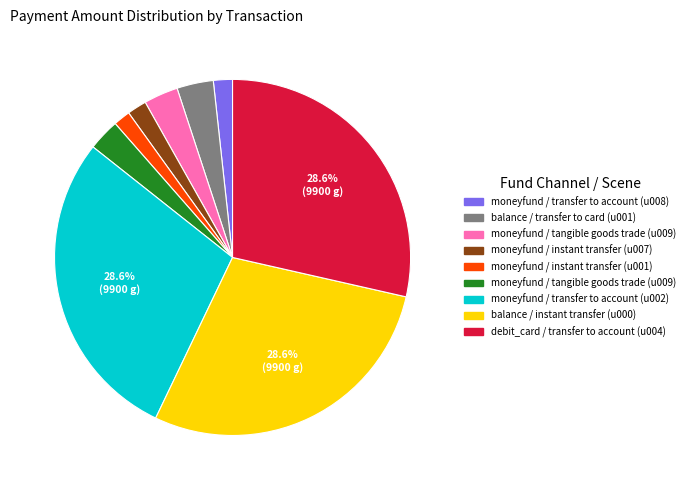

Does any single category account for the majority?

No